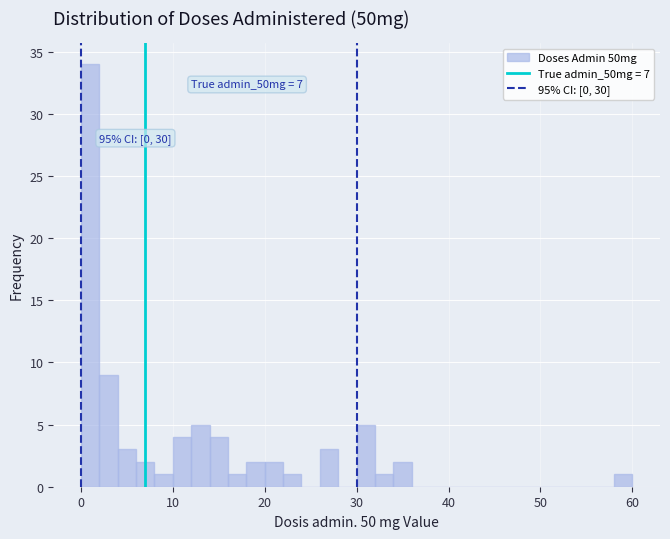

Read against the x-axis, roughly where is the centre of the tallest bar?

1